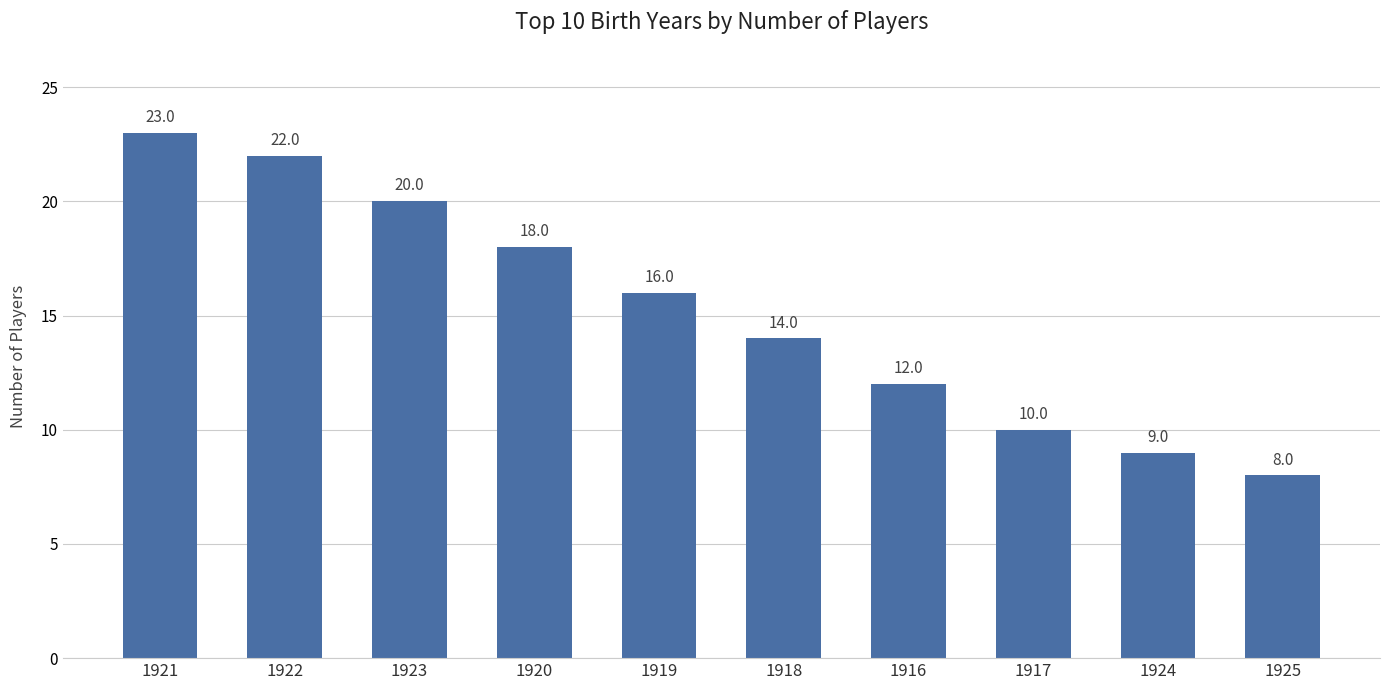

What is the change in value from 1922 to 1924?

-13